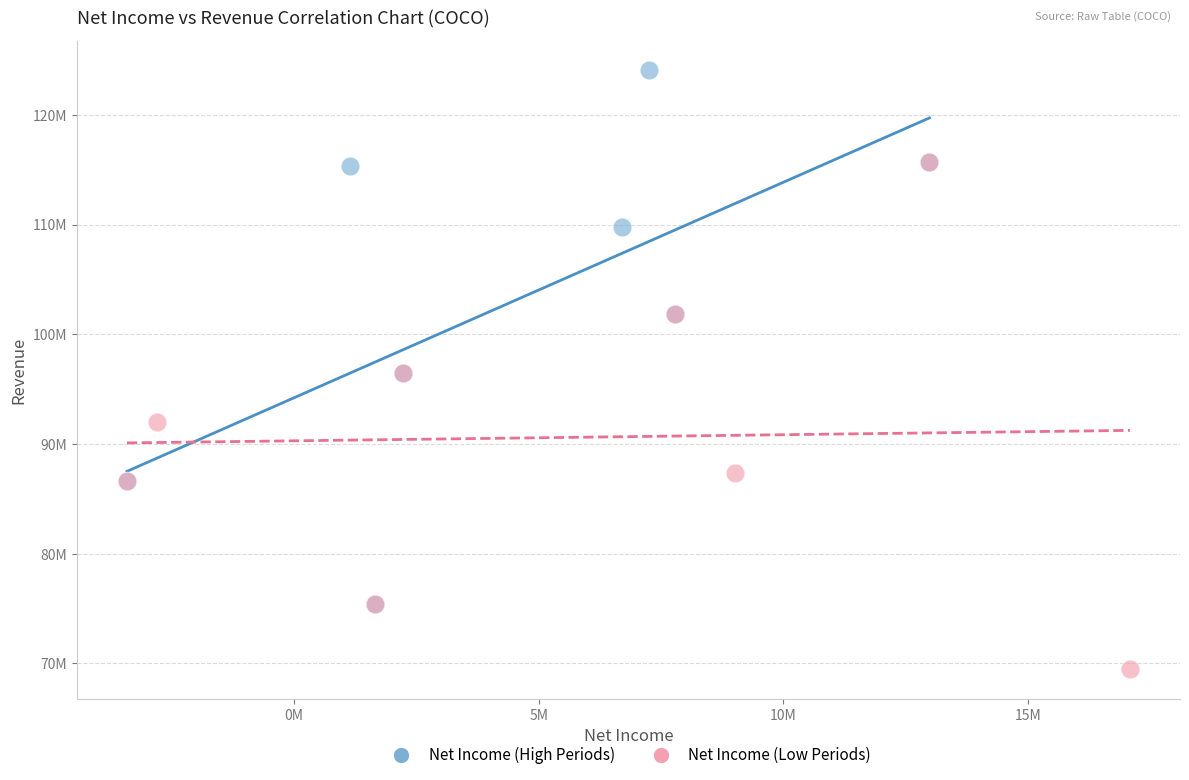

What are all the series names shown in the legend?

Net Income (High Periods), Net Income (Low Periods)